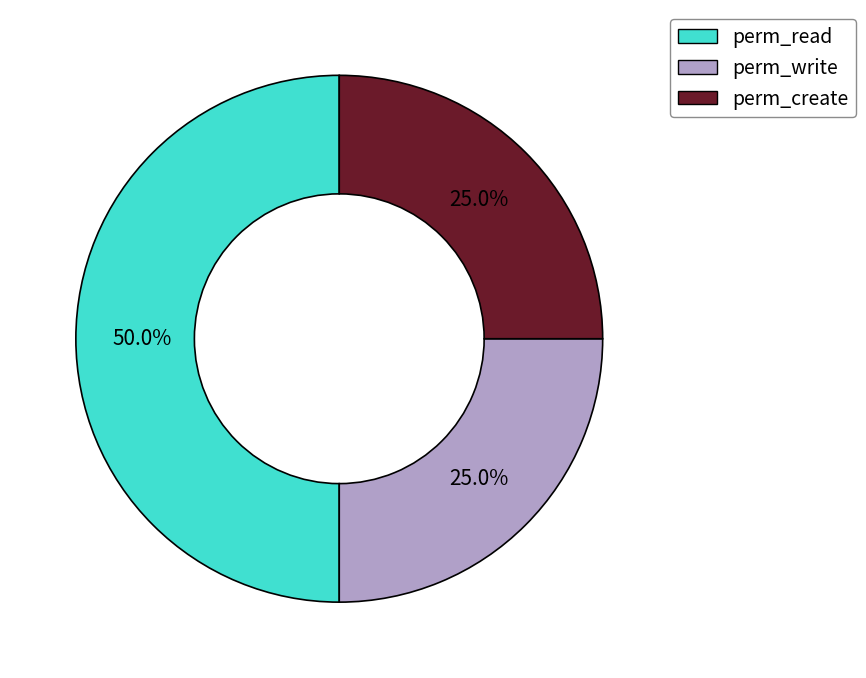

Does any single category account for the majority?

No